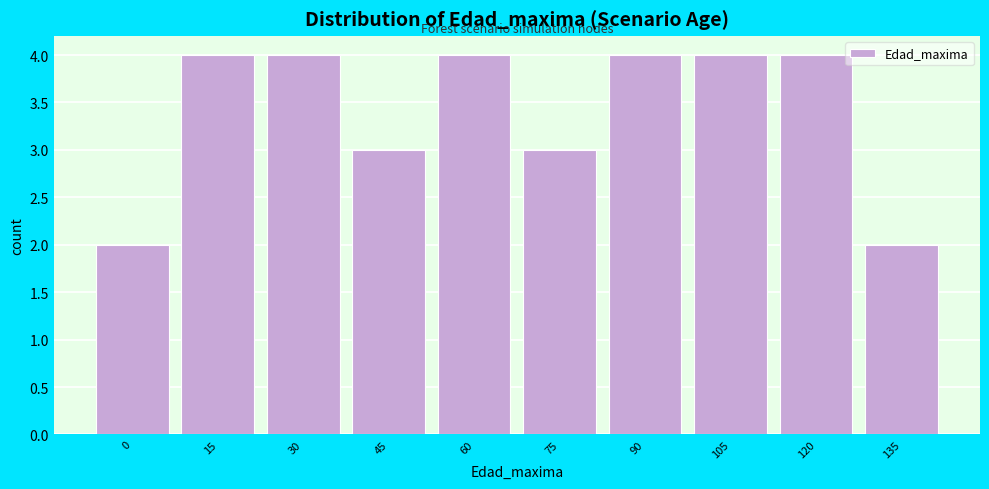

Reading left to right, transcribe all the data shown in this chart.

0=2	15=4	30=4	45=3	60=4	75=3	90=4	105=4	120=4	135=2